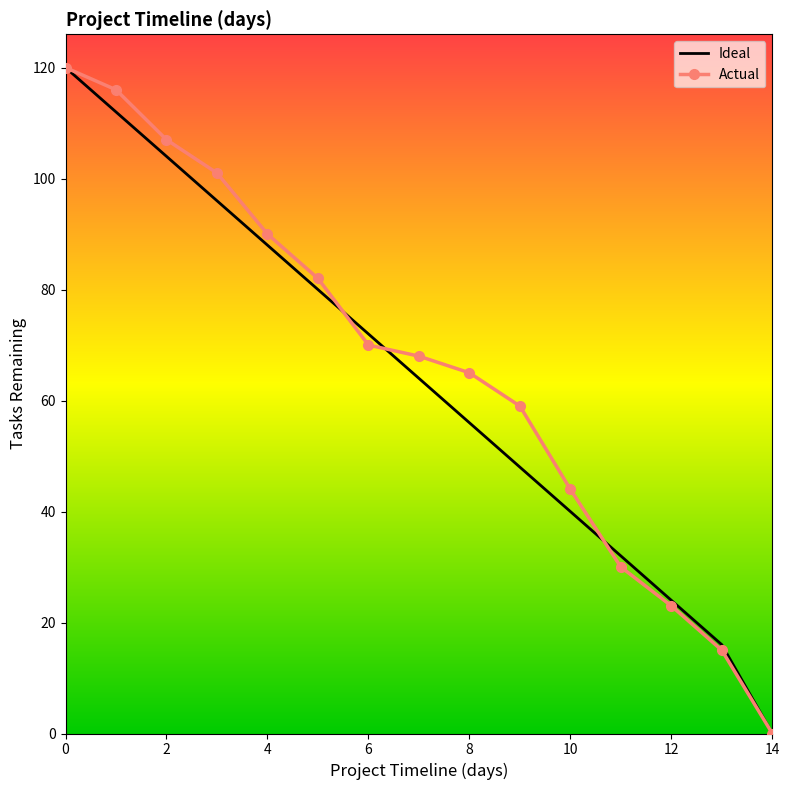

Count the number of categories in the chart.

15